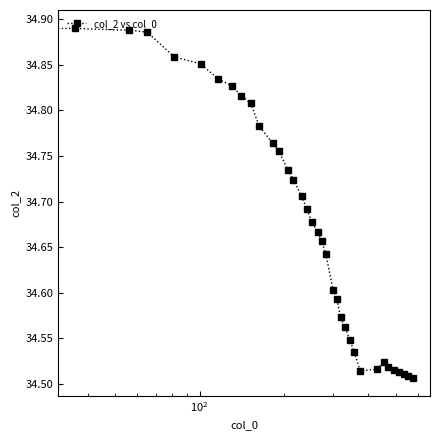

What is the difference between the second highest and second lowest values?

0.4